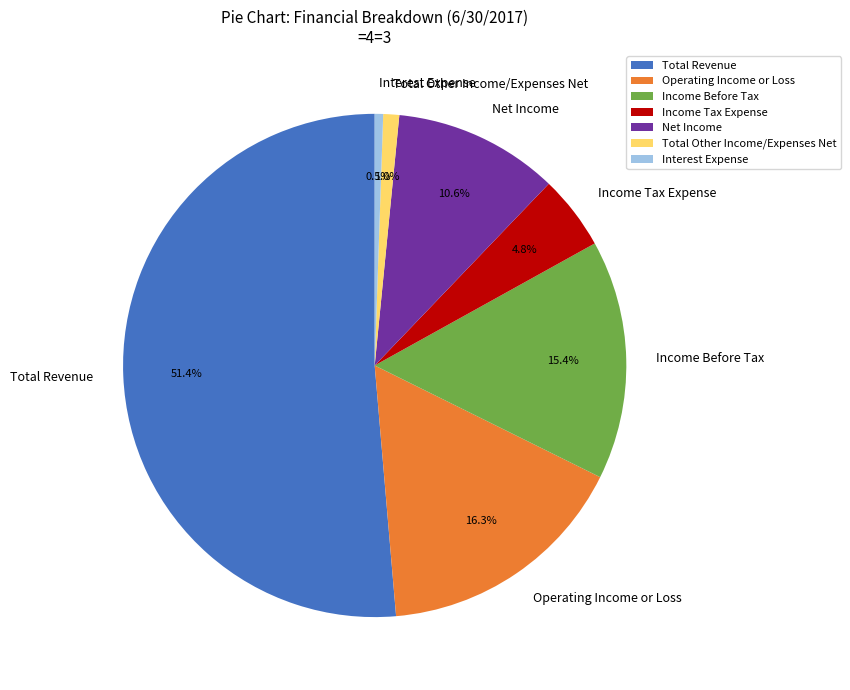

What is the ratio of the value at Income Tax Expense to the value at Net Income?

0.5